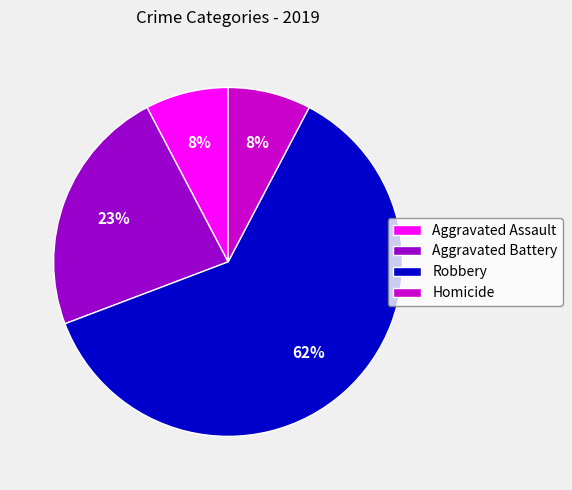

To the nearest percent, what portion does Aggravated Battery represent?

23%